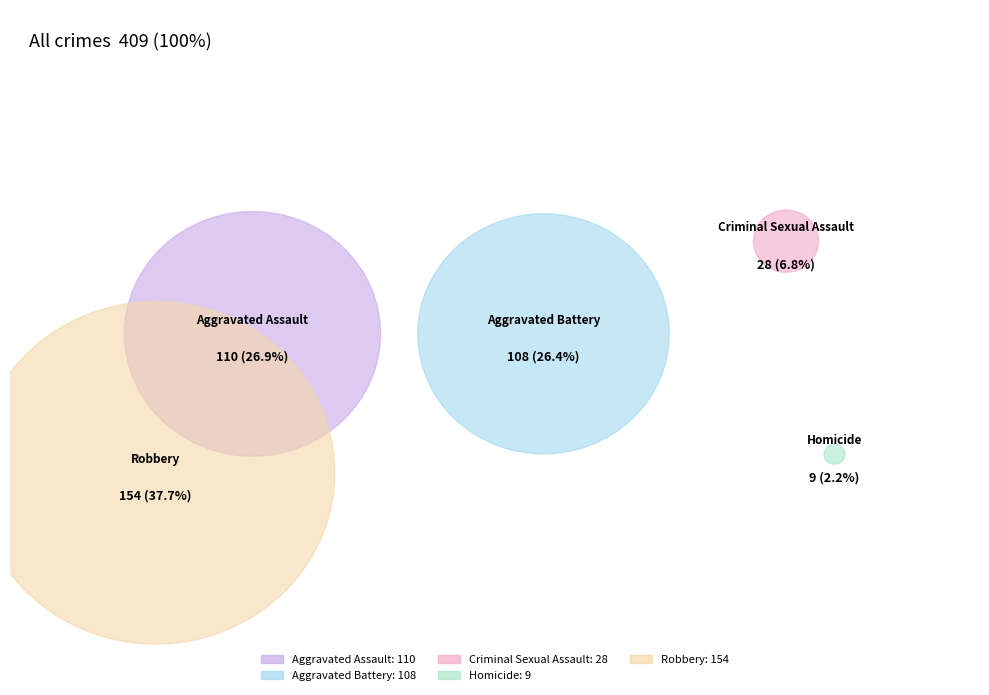

Does Criminal Sexual Assault represent more than half of the total?

No